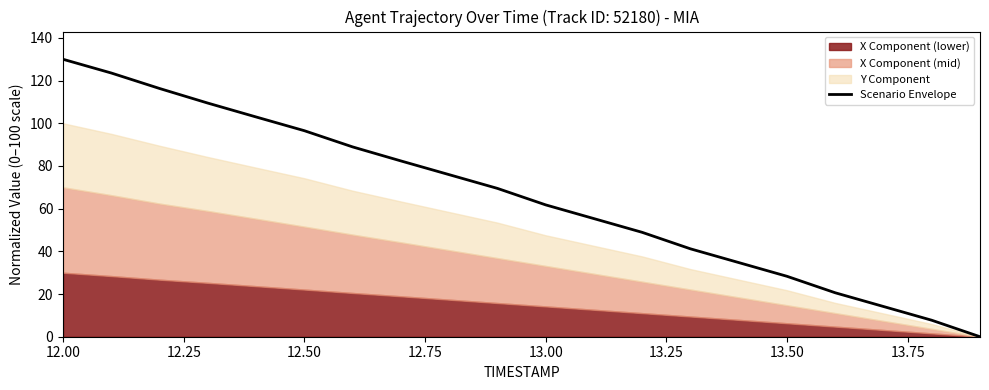

At which label does the data first exceed 69?

12.00